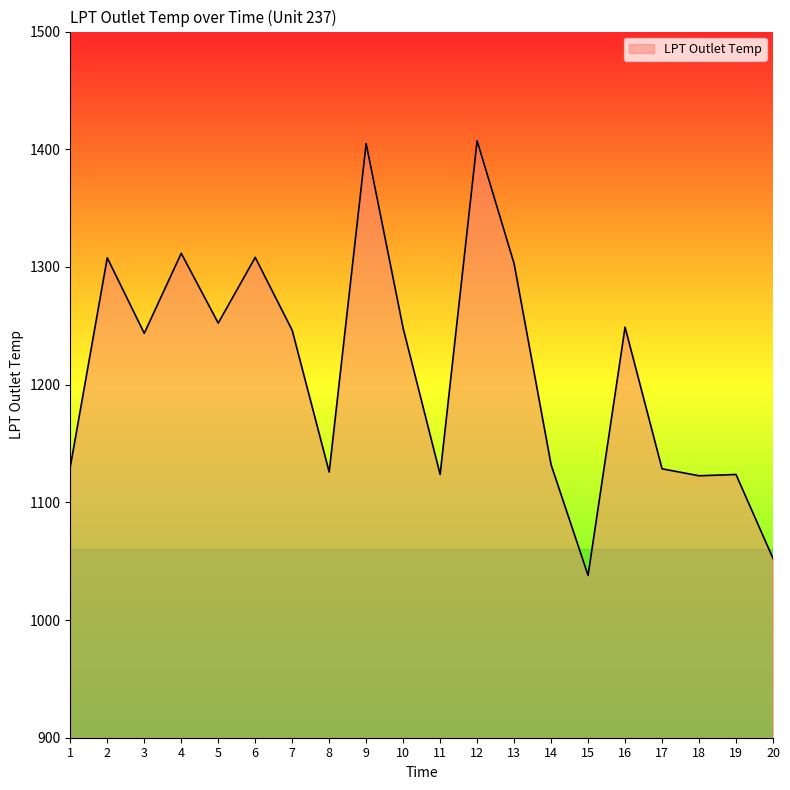

What is the maximum value shown in the chart?

1407.2